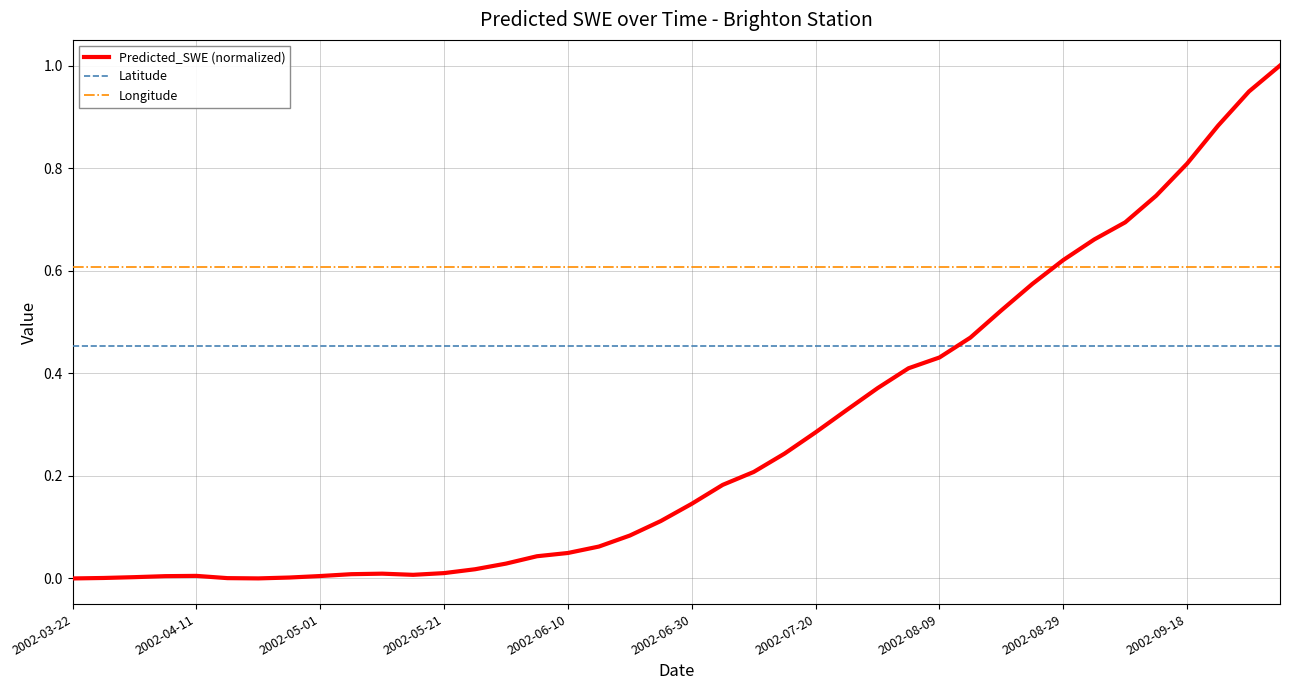

What are all the series names shown in the legend?

Predicted_SWE (normalized), Latitude, Longitude